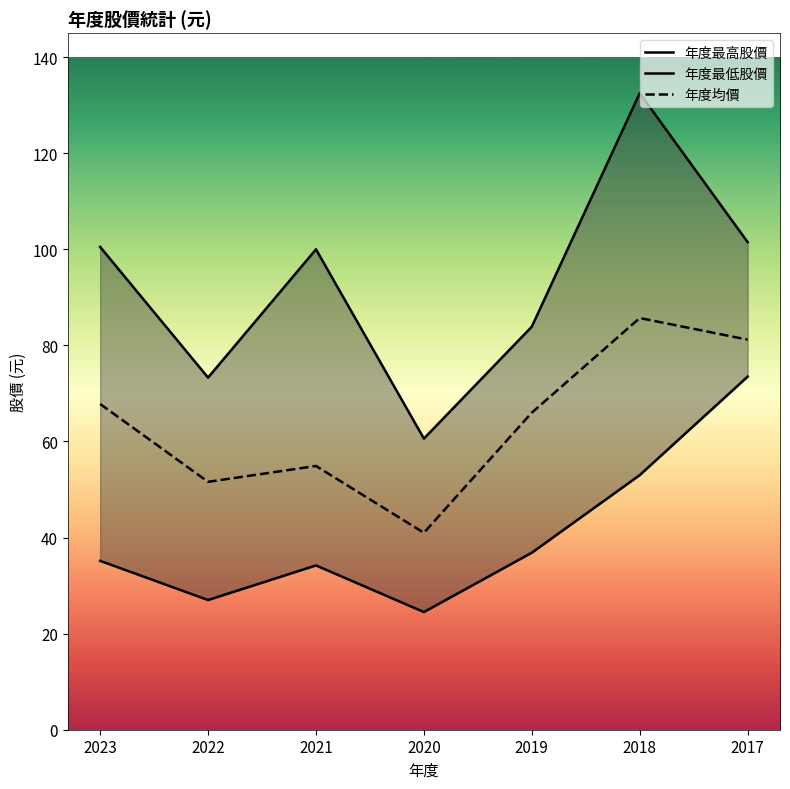

Reading left to right, transcribe all the data shown in this chart.

年度最高股價: 2023=100.5	2022=73.3	2021=100.0	2020=60.6	2019=83.9	2018=132.5	2017=101.5
年度最低股價: 2023=35.1	2022=27.0	2021=34.2	2020=24.5	2019=36.9	2018=53.0	2017=73.5
年度均價: 2023=67.8	2022=51.6	2021=54.9	2020=41.0	2019=66.0	2018=85.7	2017=81.2